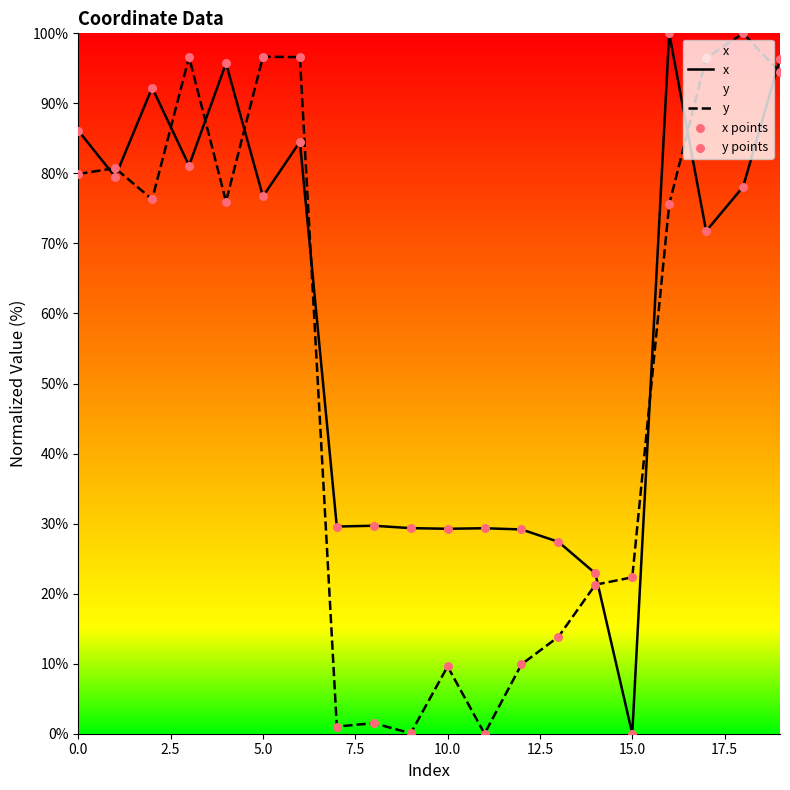

Which series has the largest Y range (max minus min)?

x